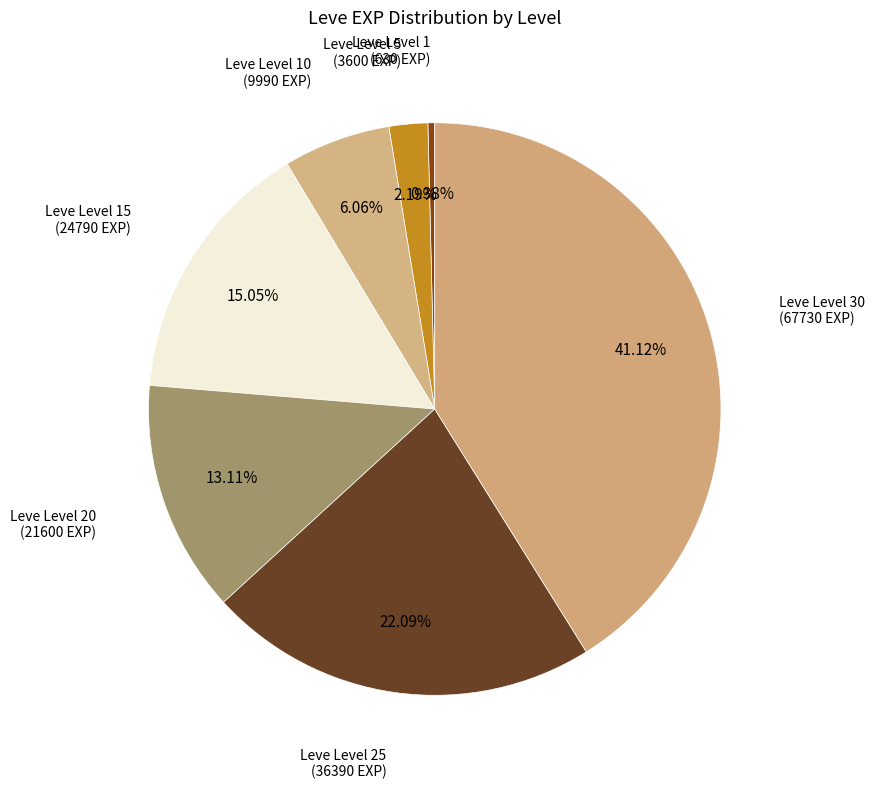

Approximately how many times larger is the value at Leve Level 30 compared to Leve Level 15?

2.7